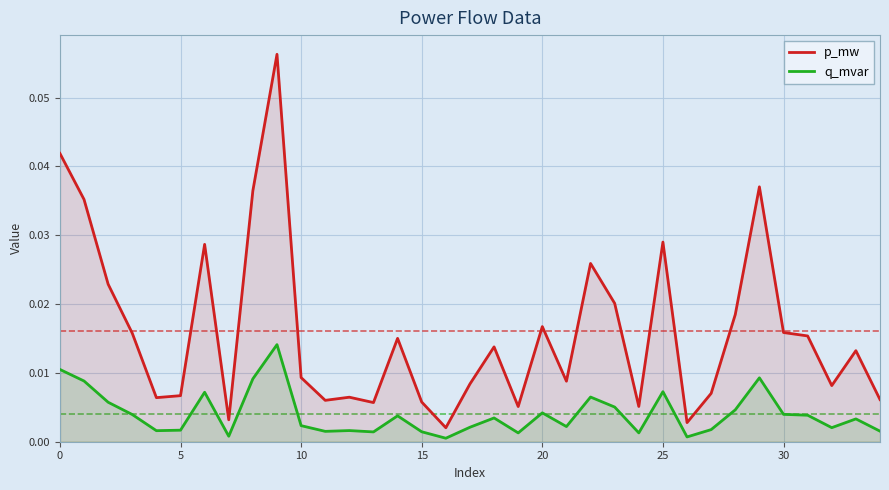

In q_mvar, how many points are lower than both neighbors (excluding endpoints)?

10